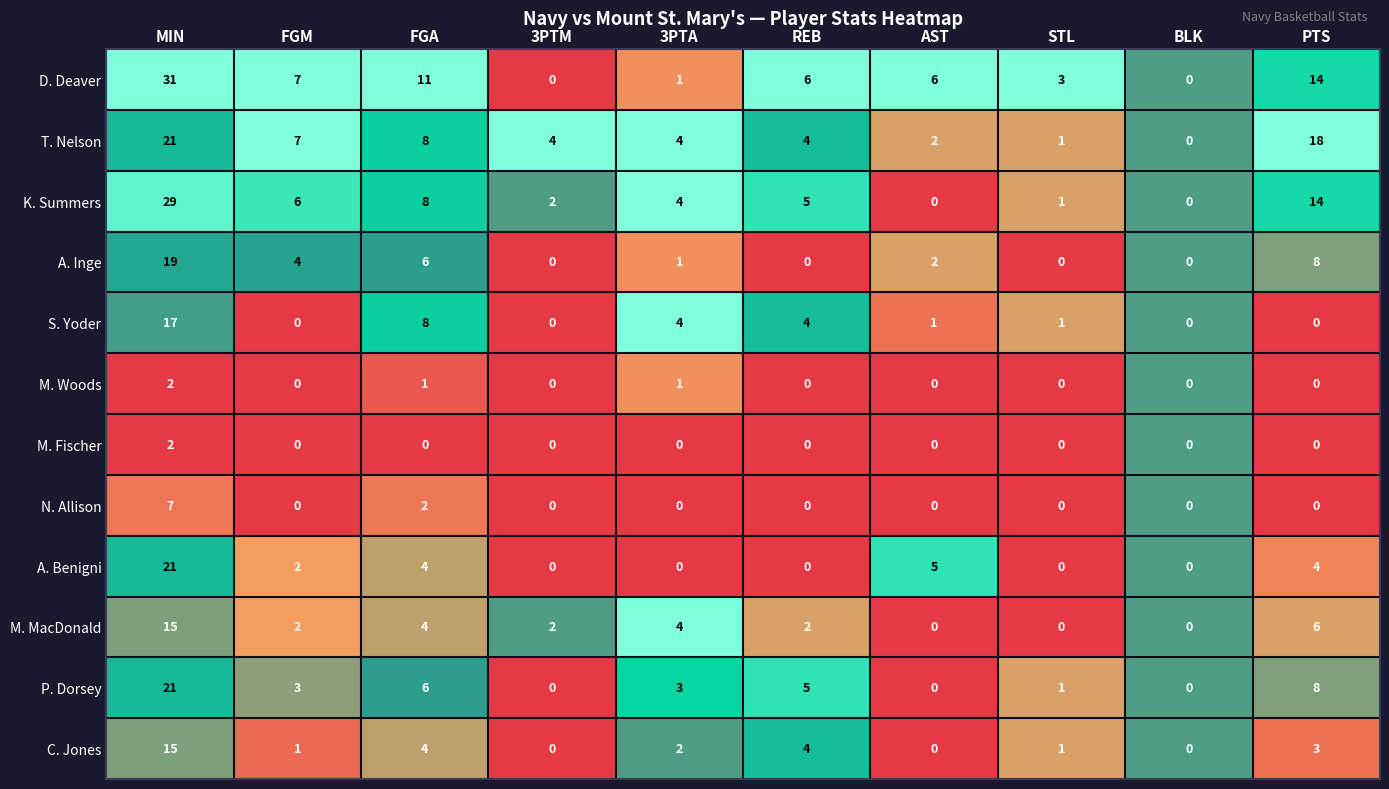

Where does the A. Inge series first go above 2?

MIN